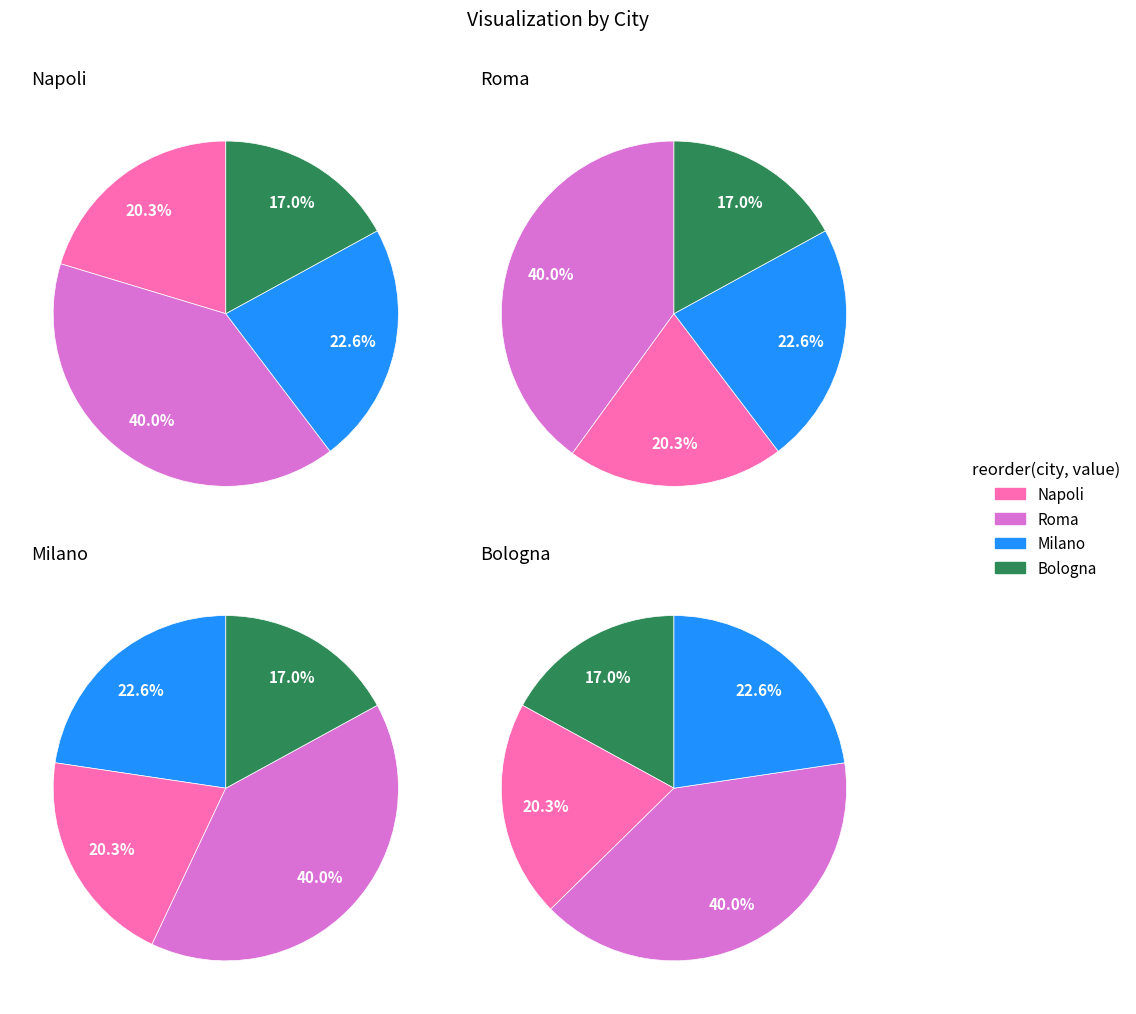

The 2 slice represents 19% of the pie. True or false?

False